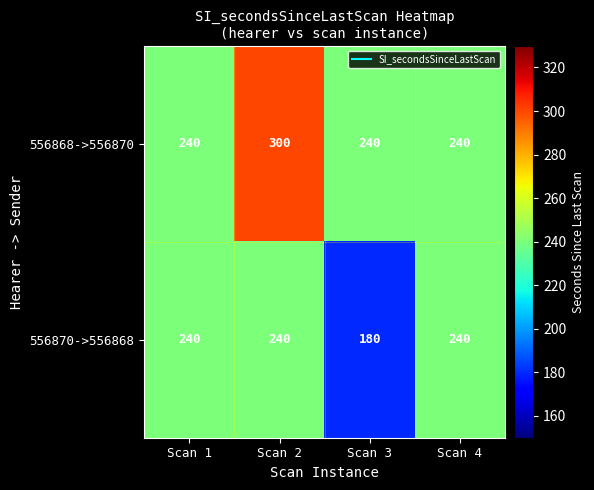

The 556870->556868 series shows 240 at Scan 2. True or false?

True